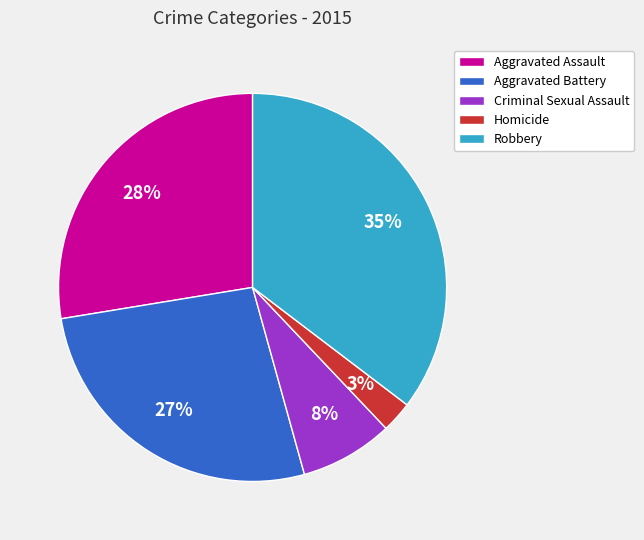

Is the sum of Robbery and Criminal Sexual Assault greater than half?

No